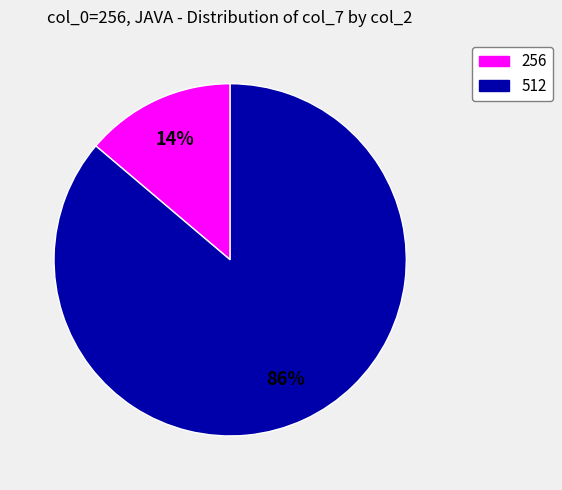

How many segments does this pie chart have?

2